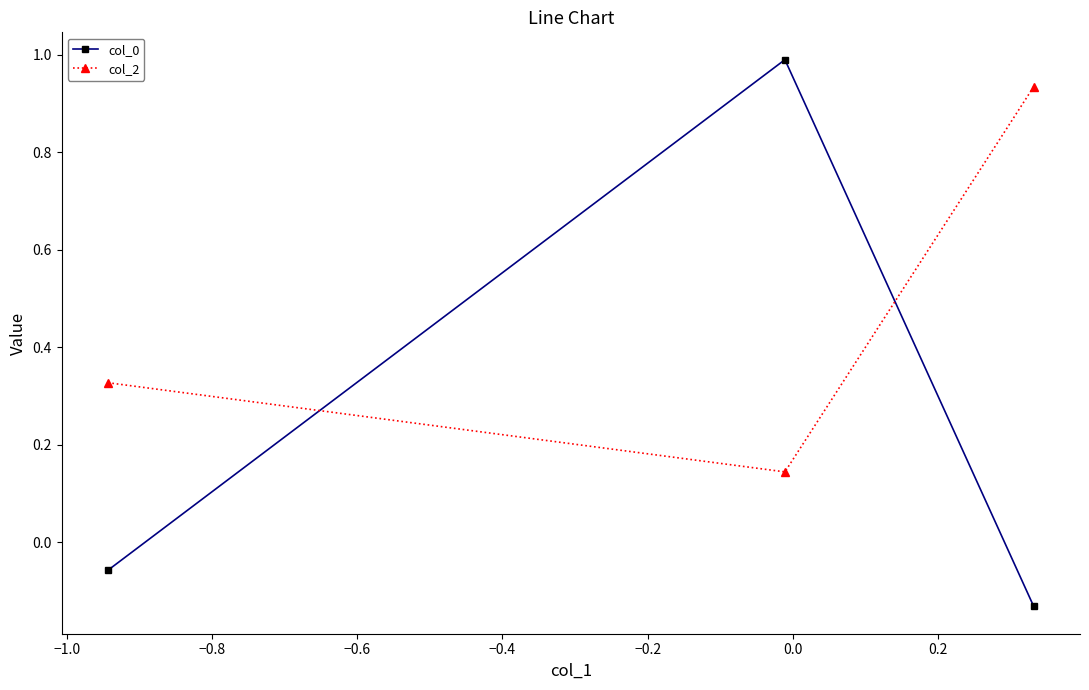

What is the value of the col_0 point at the 2nd from the left?

1.0